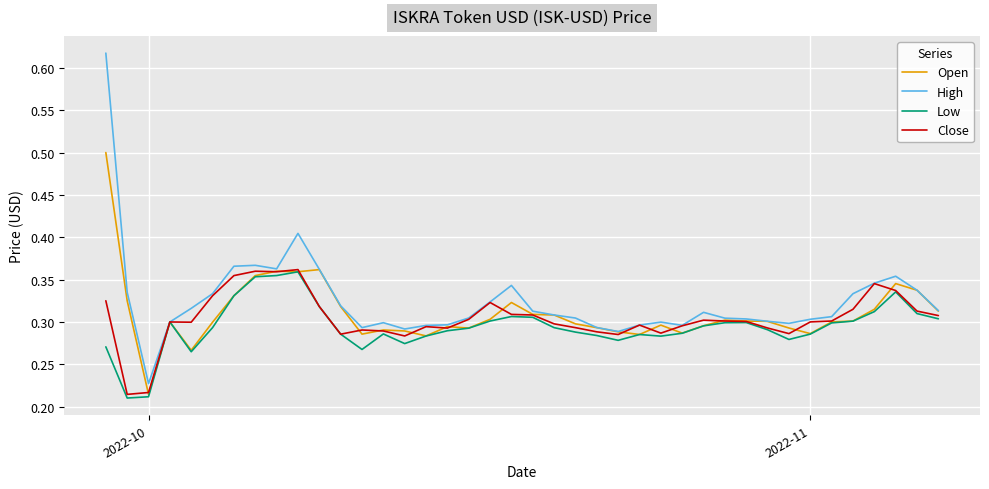

How many Close values are between 0 and 1?

40